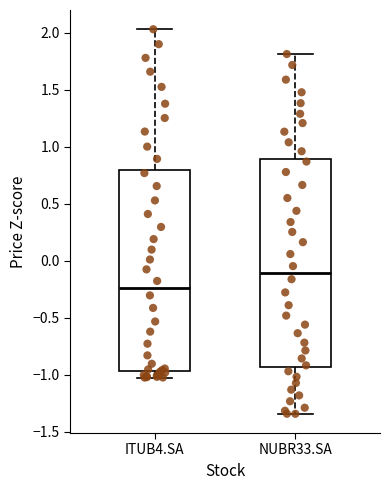

Reading left to right, transcribe this box plot: for each box, give where its median line is, the range the box spans, and where its two whiskers end, as read against the y-axis. The values are not printed on the chart, so give them approximately, as read against the axis.

ITUB4.SA: median -0.25, box -0.95 to 0.80, whiskers -1.00 to 2.05
NUBR33.SA: median -0.10, box -0.95 to 0.90, whiskers -1.35 to 1.80